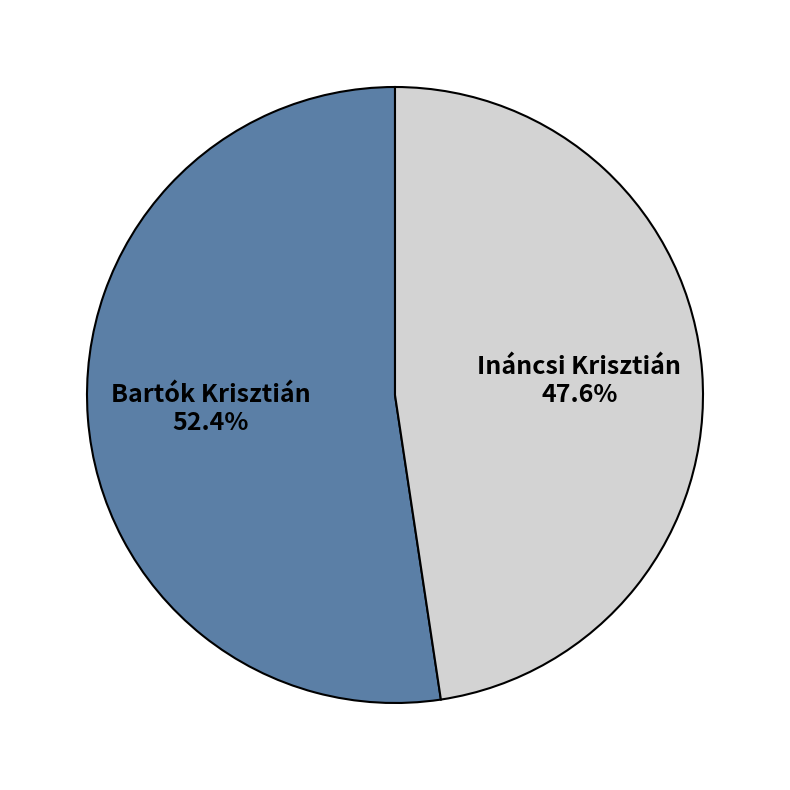

Is Ináncsi Krisztián the majority of the pie?

No